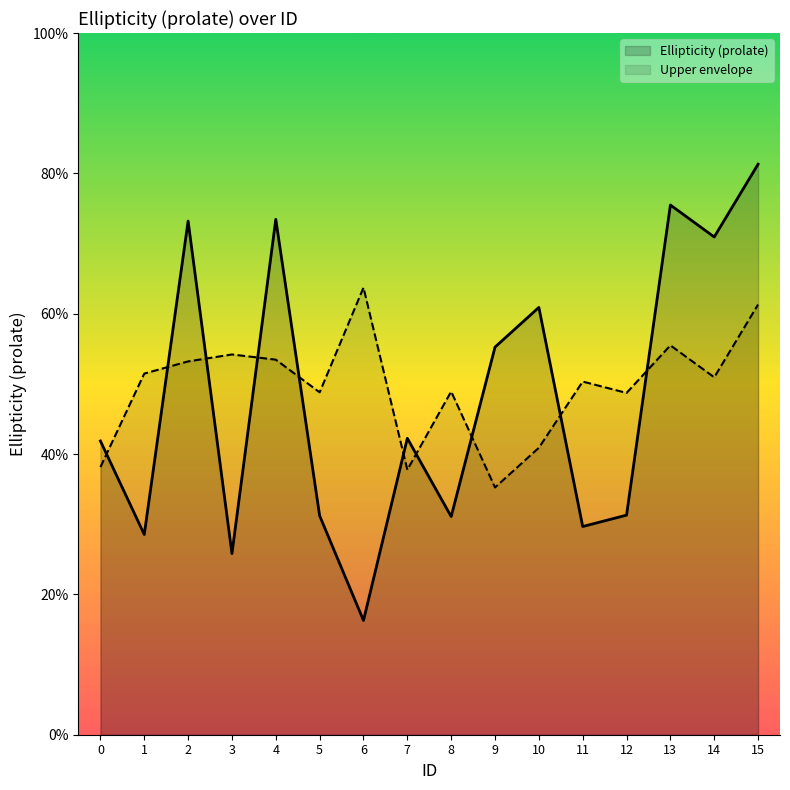

The value at 5 is 0.5. True or false?

False